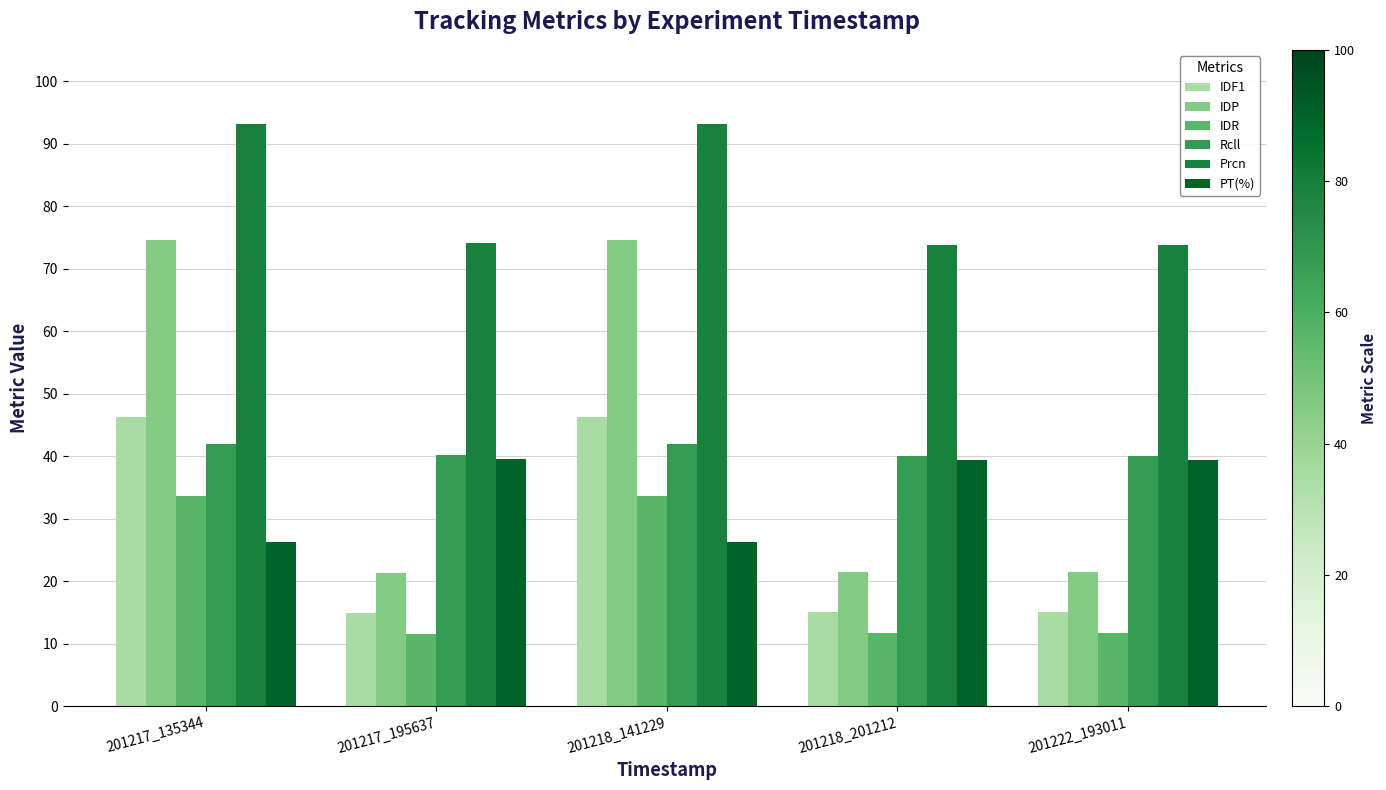

What is the spread (max minus min) of values at 201217_195637?

62.6